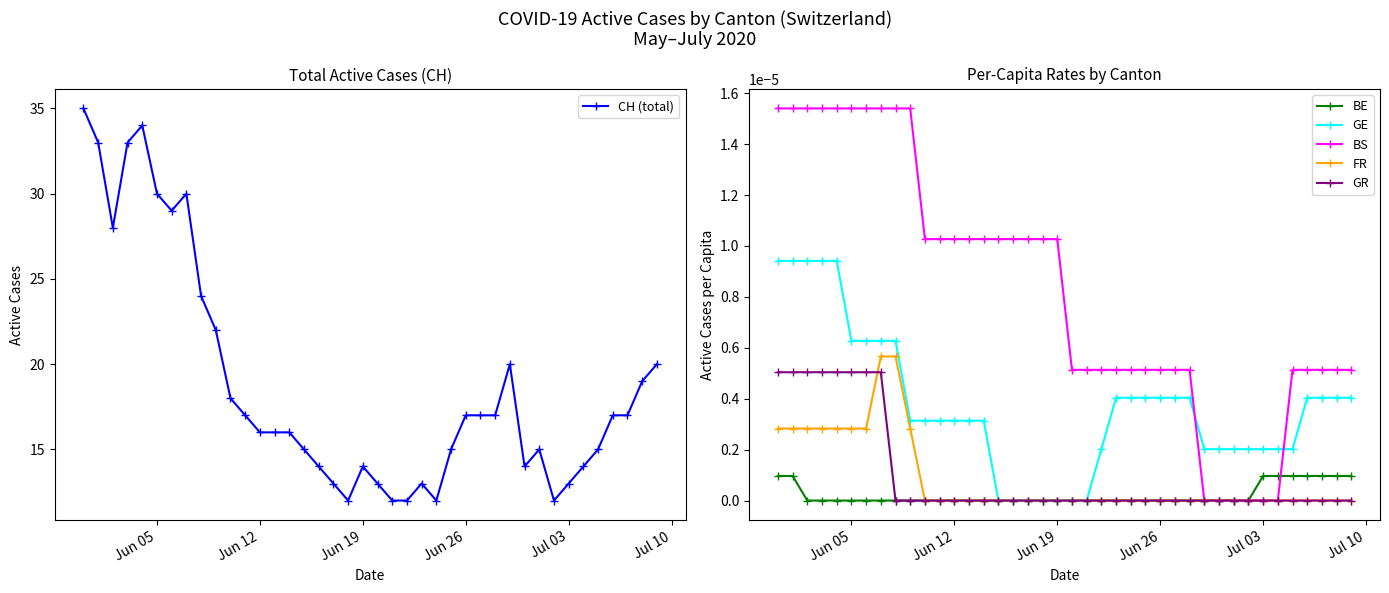

How many series are shown in this chart?

6